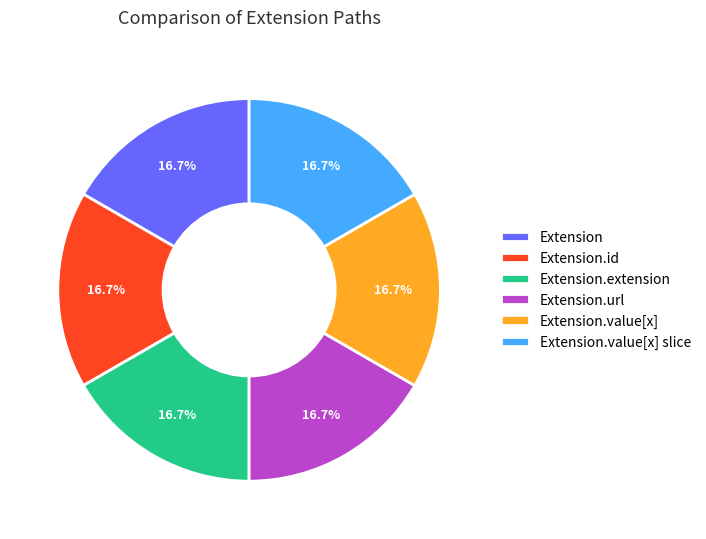

Is there any slice that represents more than half of the pie?

No